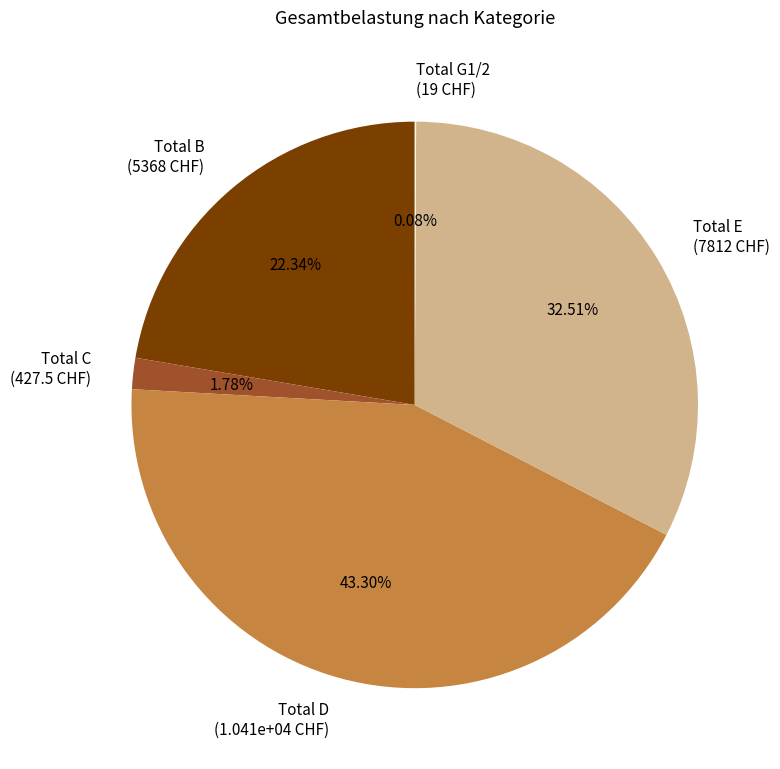

Does any single category account for the majority?

No